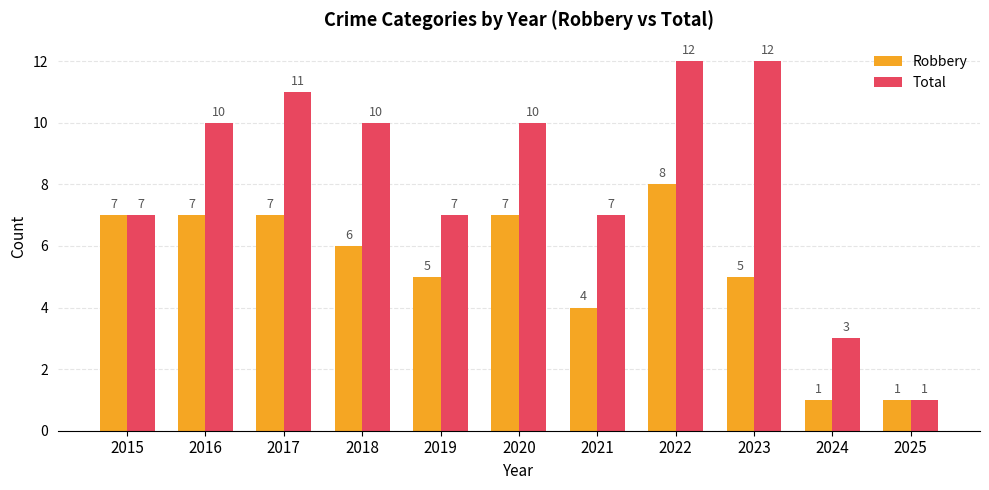

Reading left to right, extract all data points from this chart.

Robbery: 7	7	7	6	5	7	4	8	5	1	1
Total: 7	10	11	10	7	10	7	12	12	3	1